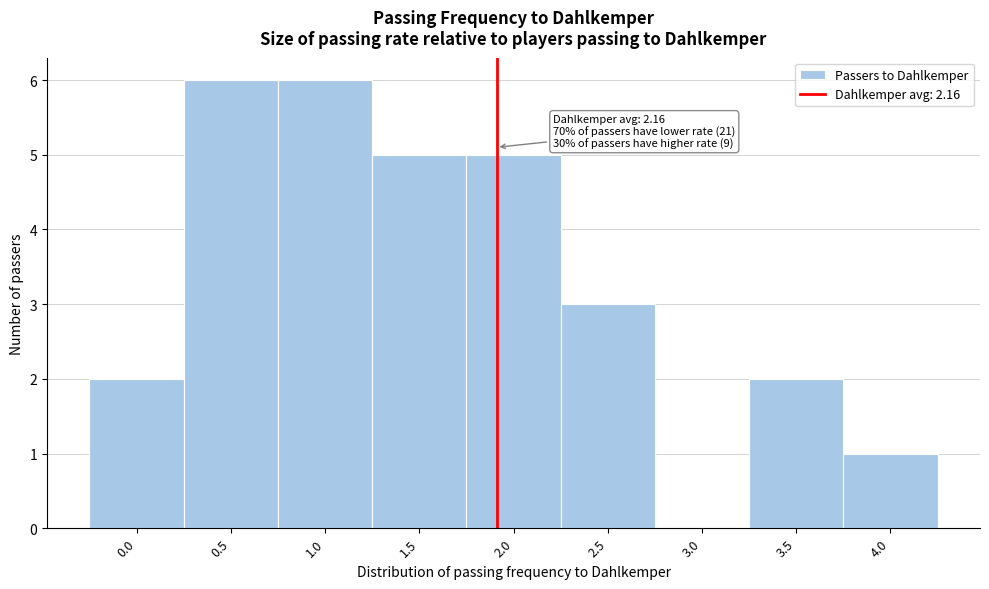

Reading left to right, what are all the values shown in this chart?

0.0=2	0.5=6	1.0=6	1.5=5	2.0=5	2.5=3	3.0=0	3.5=2	4.0=1